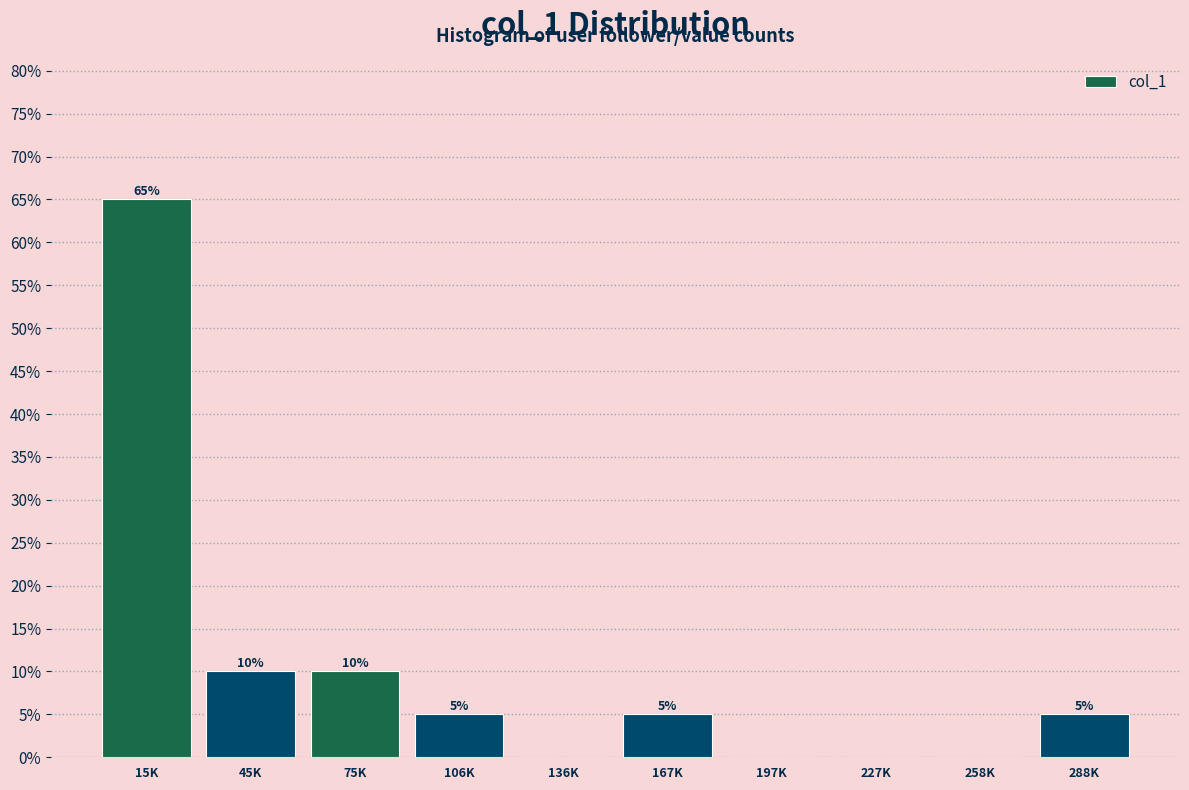

Reading left to right, list all the values displayed in this chart.

15K=65	45K=10	75K=10	106K=5	136K=0	167K=5	197K=0	227K=0	258K=0	288K=5